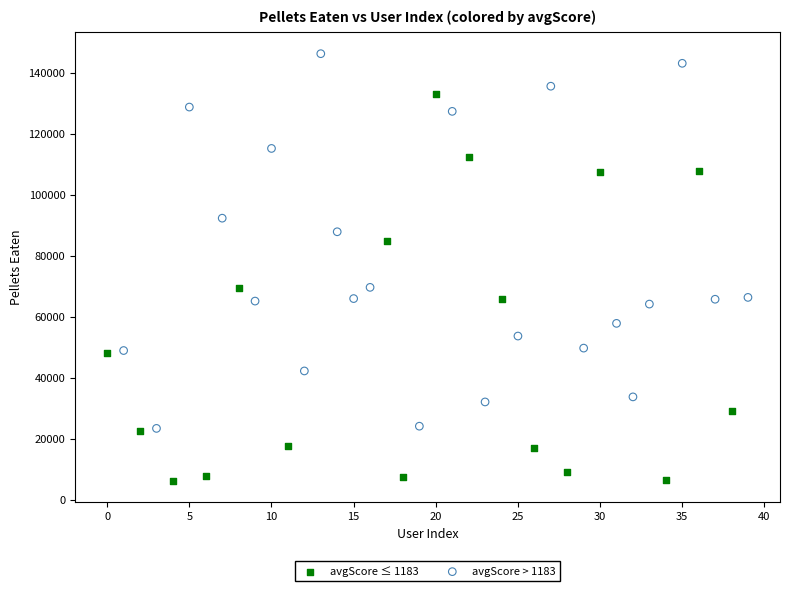

Which series has the widest spread of Y values?

avgScore ≤ 1183